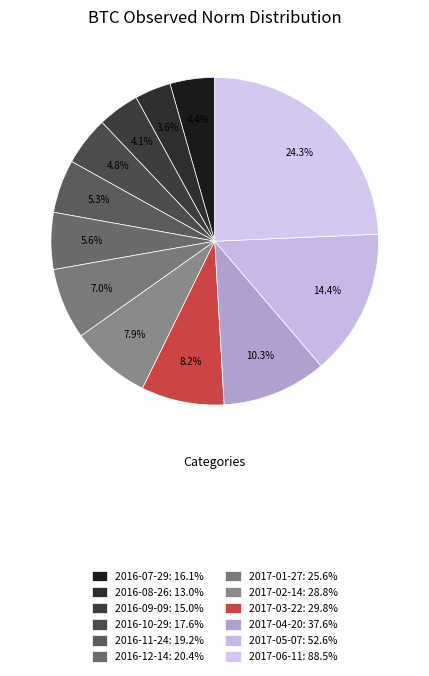

Count the number of slices in the pie.

12